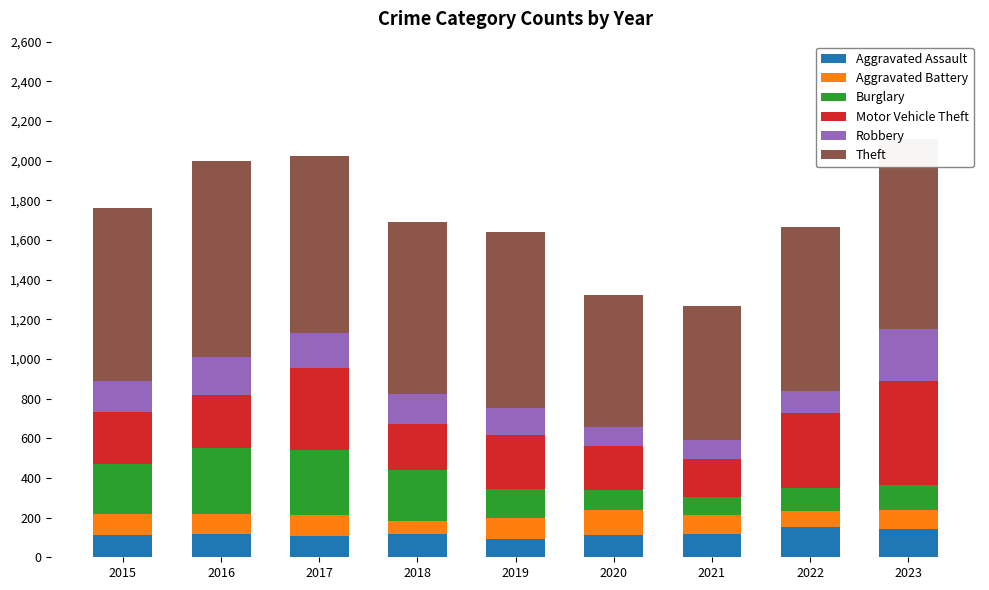

Is it true that Aggravated Assault equals 154 at 2022?

True